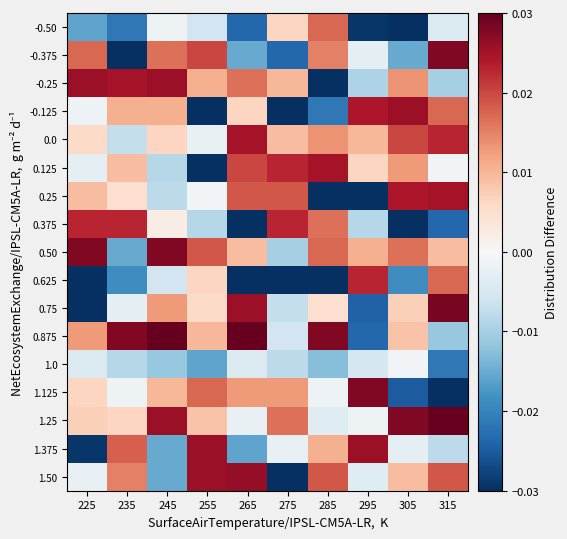

At which category is the sum across all series the highest?

245